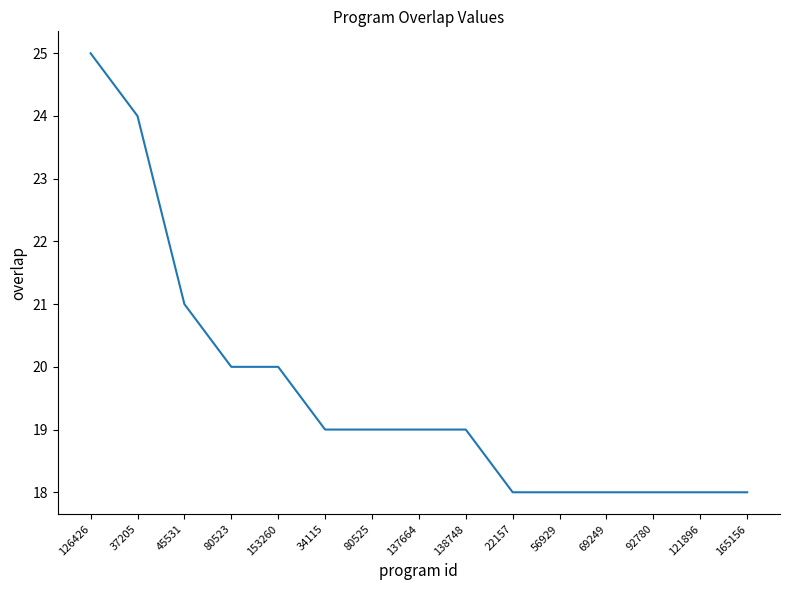

What position from the left is 37205?

2